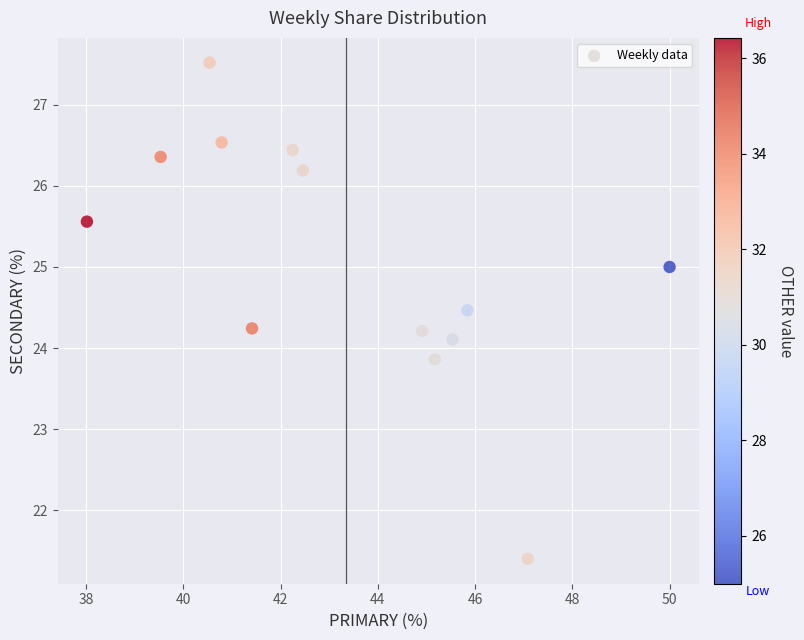

What is the range of Y values (max minus min)?

6.1